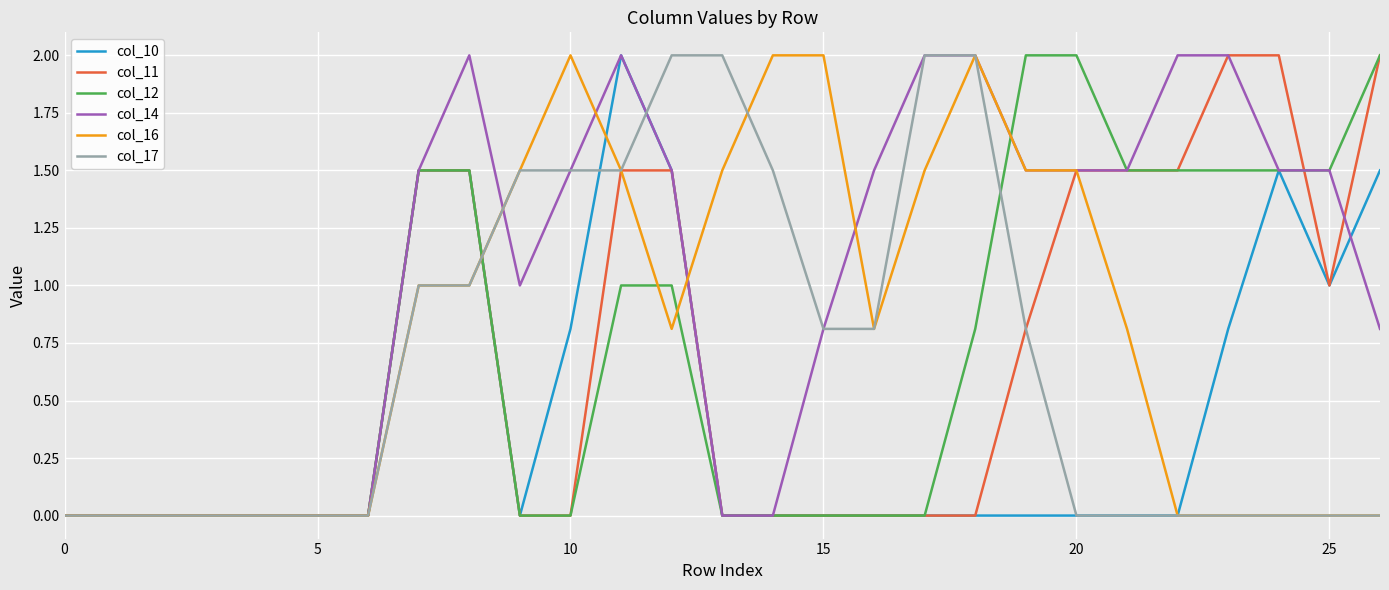

What is the greatest value displayed?

2.0